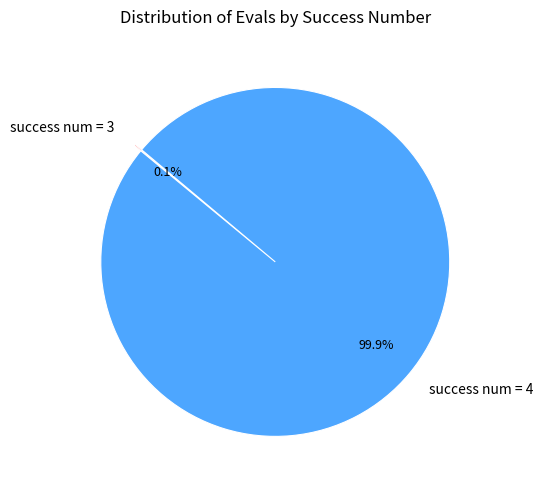

To the nearest percent, what is the average slice percentage?

50%